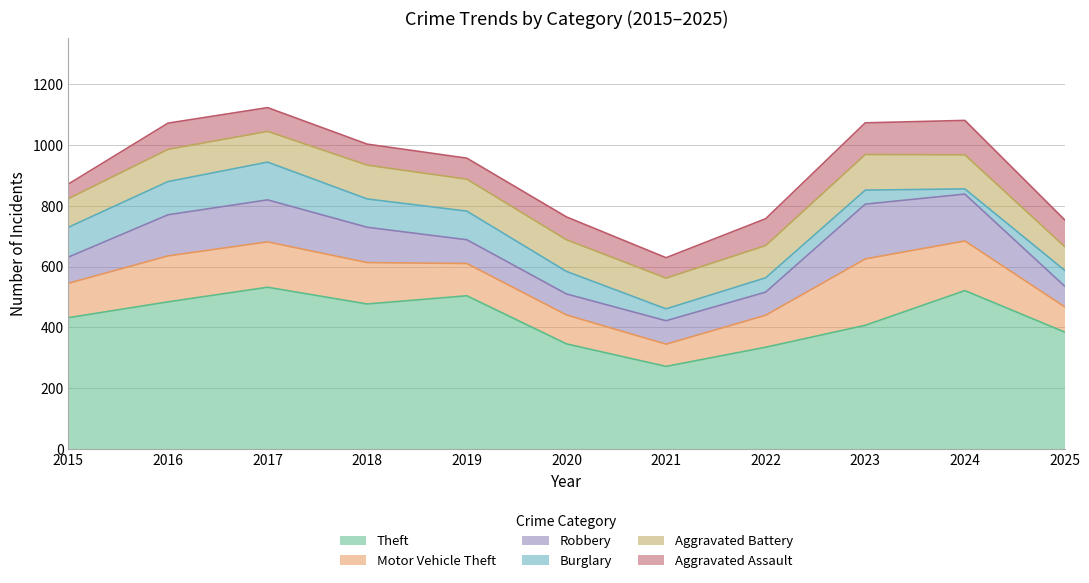

Reading left to right, list all the values displayed in this chart.

Theft: 432	484	532	477	504	346	272	335	407	521	385
Motor Vehicle Theft: 113	151	149	136	106	95	73	105	218	163	83
Robbery: 86	135	138	116	78	69	77	76	180	154	68
Burglary: 98	109	124	93	94	74	39	47	46	17	52
Aggravated Battery: 94	106	101	111	105	104	101	106	117	112	78
Aggravated Assault: 48	86	78	69	69	75	67	88	104	113	88